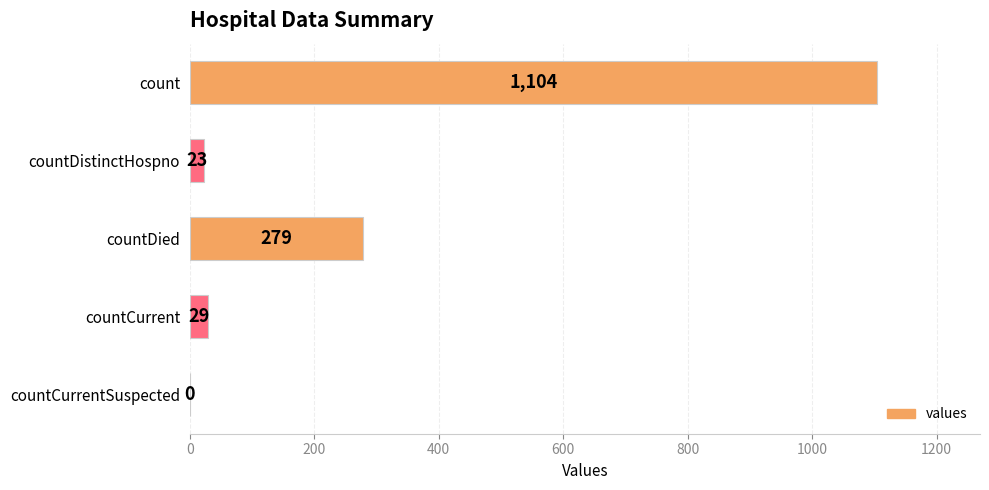

The value at count is 333. True or false?

False